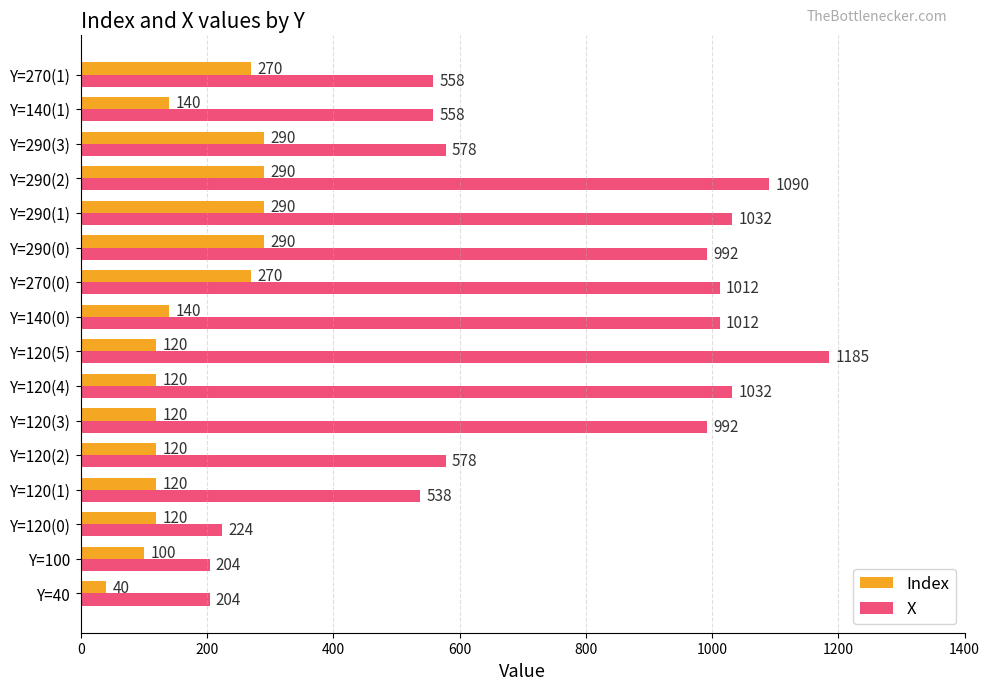

At which category is the sum across all series the highest?

Y=290(2)